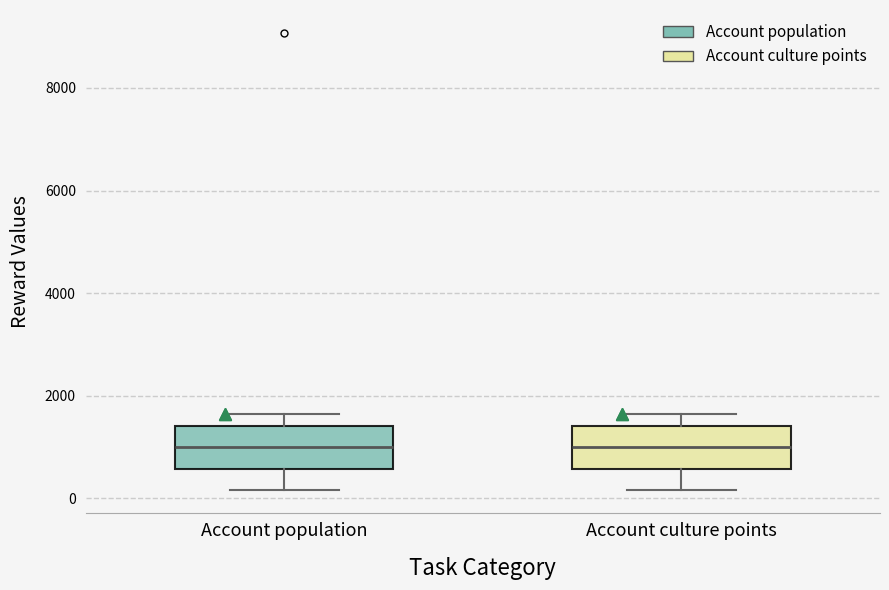

Reading left to right, read every box against the y-axis: the position of its median line, the range the box covers, and the ends of its whiskers. The values are not printed on the chart, so give them approximately, as read against the axis.

Account population: median 1000, box 600 to 1400, whiskers 200 to 1600
Account culture points: median 1000, box 600 to 1400, whiskers 200 to 1600